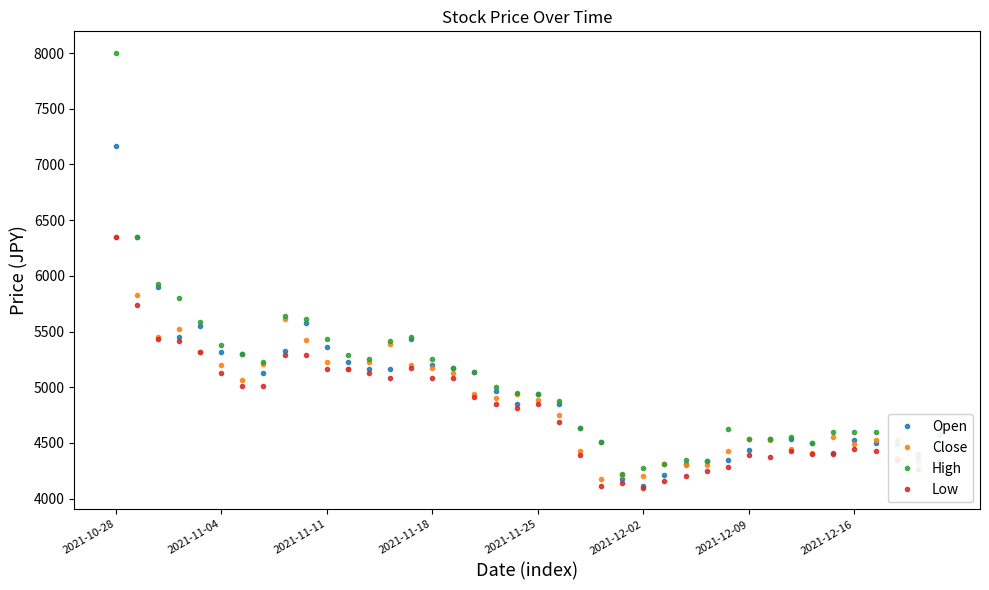

Rank the series by their average value, from highest to lowest.

High, Open, Close, Low